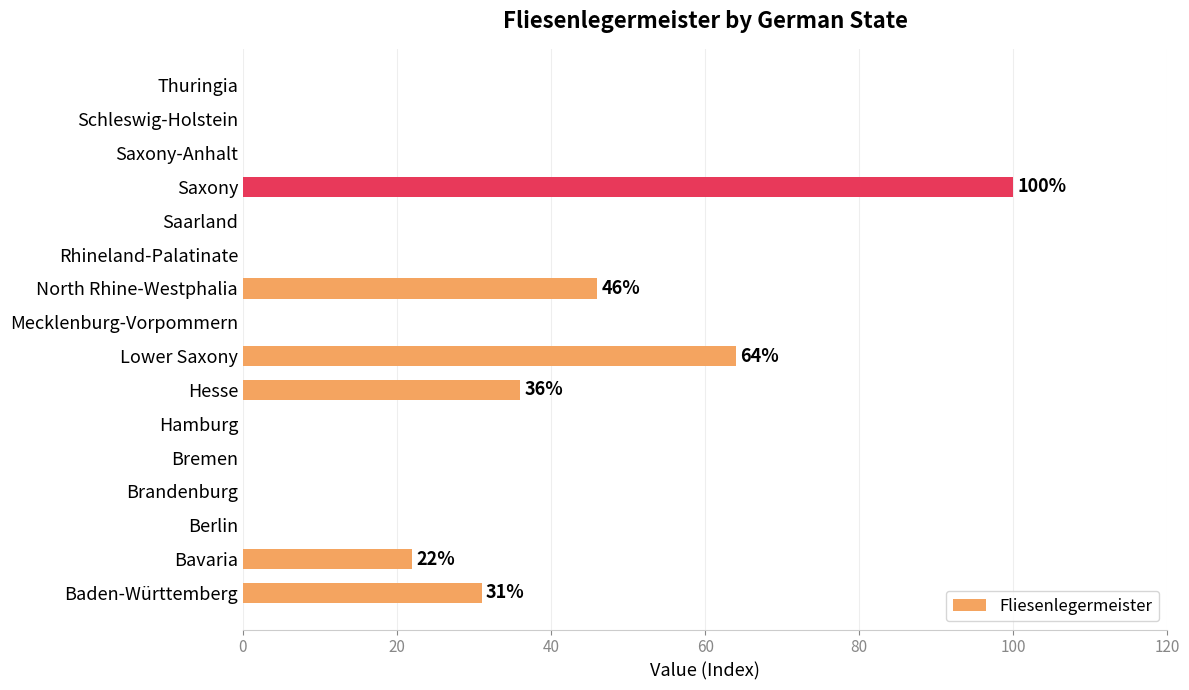

The value at Rhineland-Palatinate is 0. True or false?

True